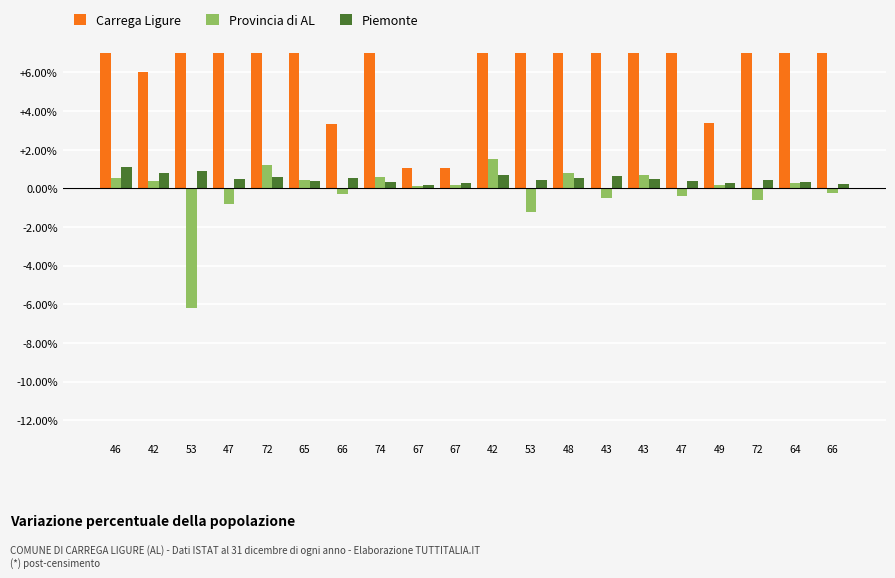

True or false: Carrega Ligure has a value of 59.6 at 53.

True